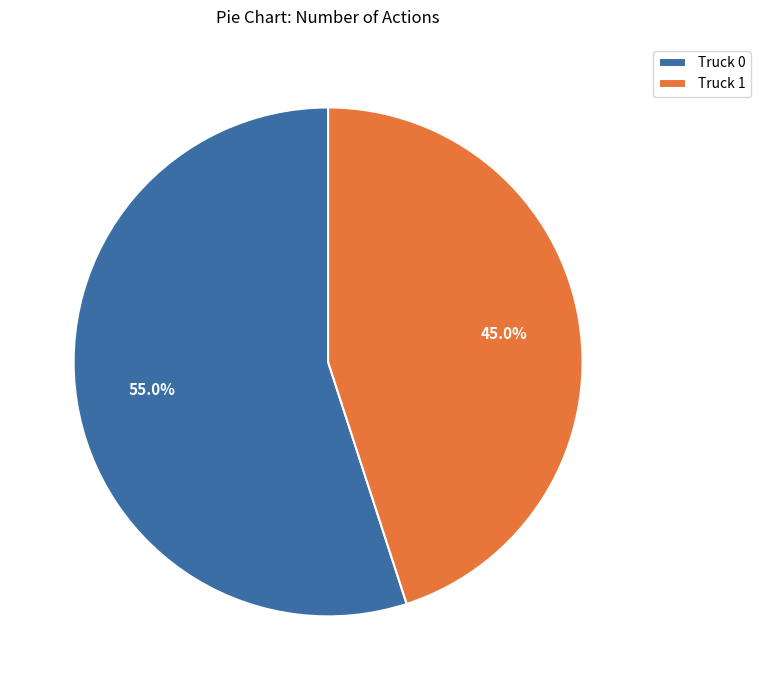

What percentage is the Truck 1 slice, to the nearest percent?

45%